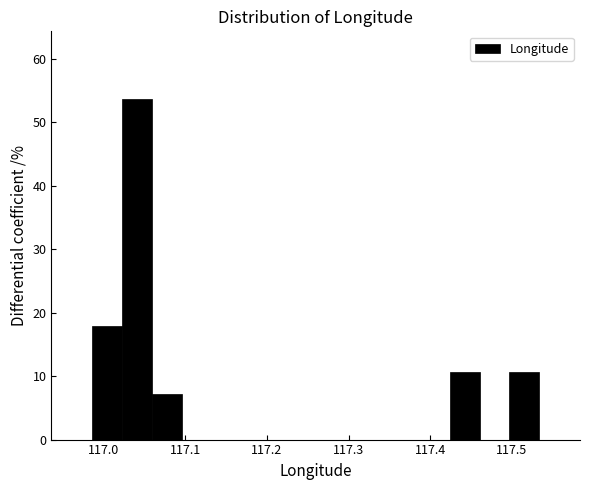

Read against the x-axis, roughly where is the centre of the tallest bar?

117.04